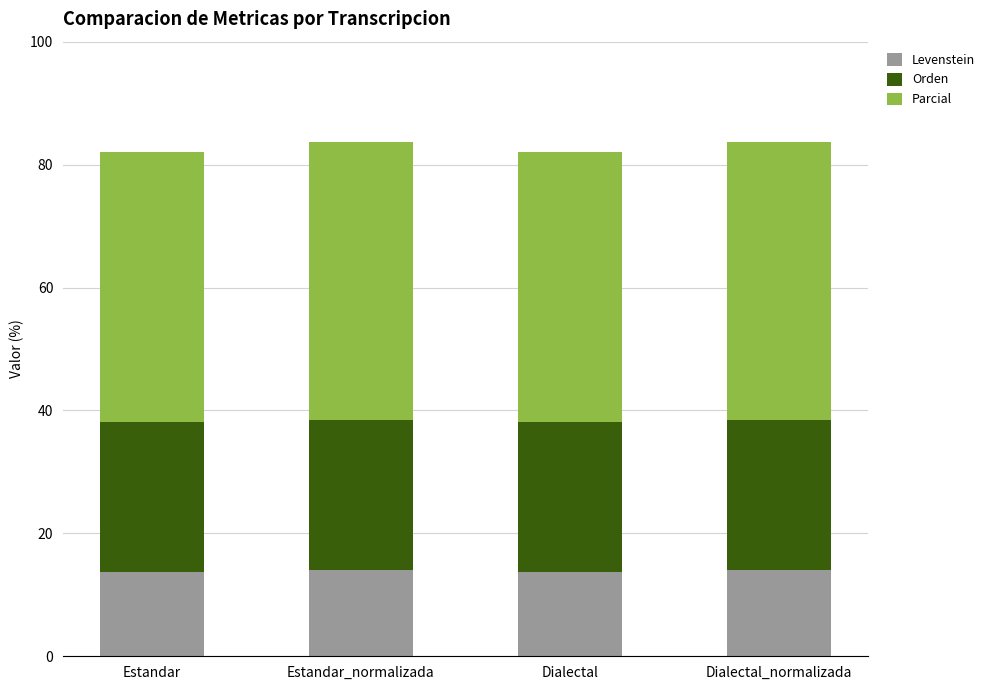

What is the value of the Levenstein bar at the 3rd from the left?

13.8